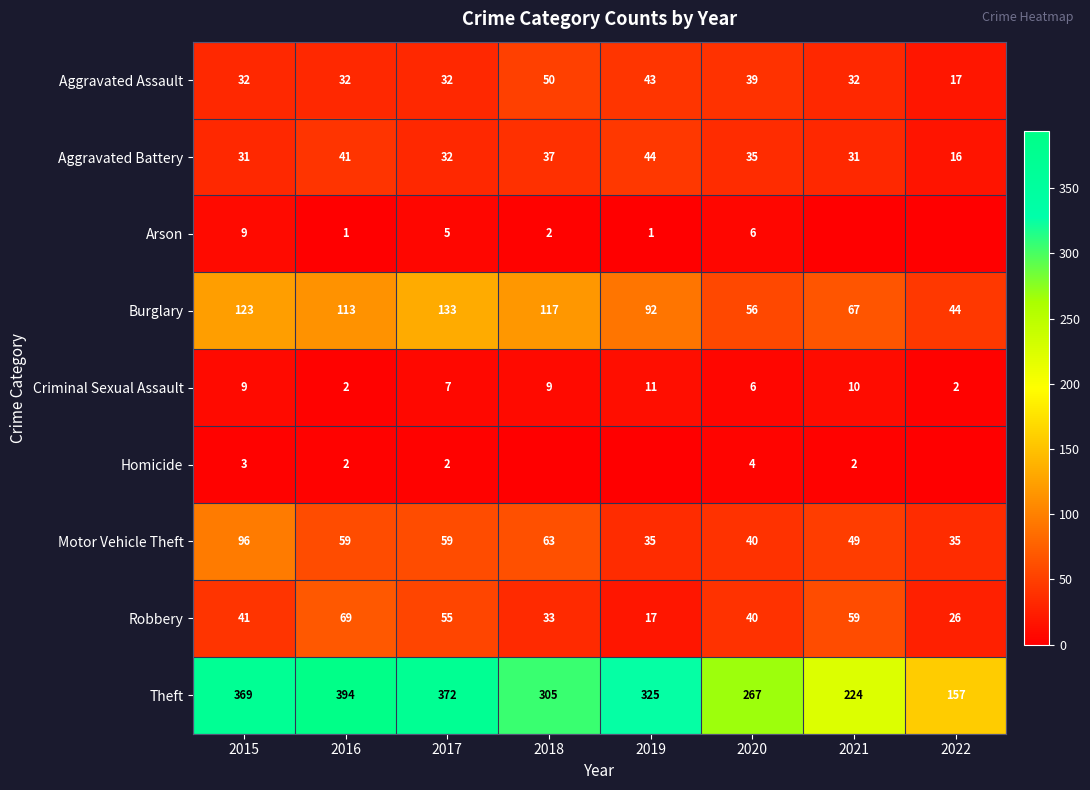

At which label is Robbery closest to 43?

2015